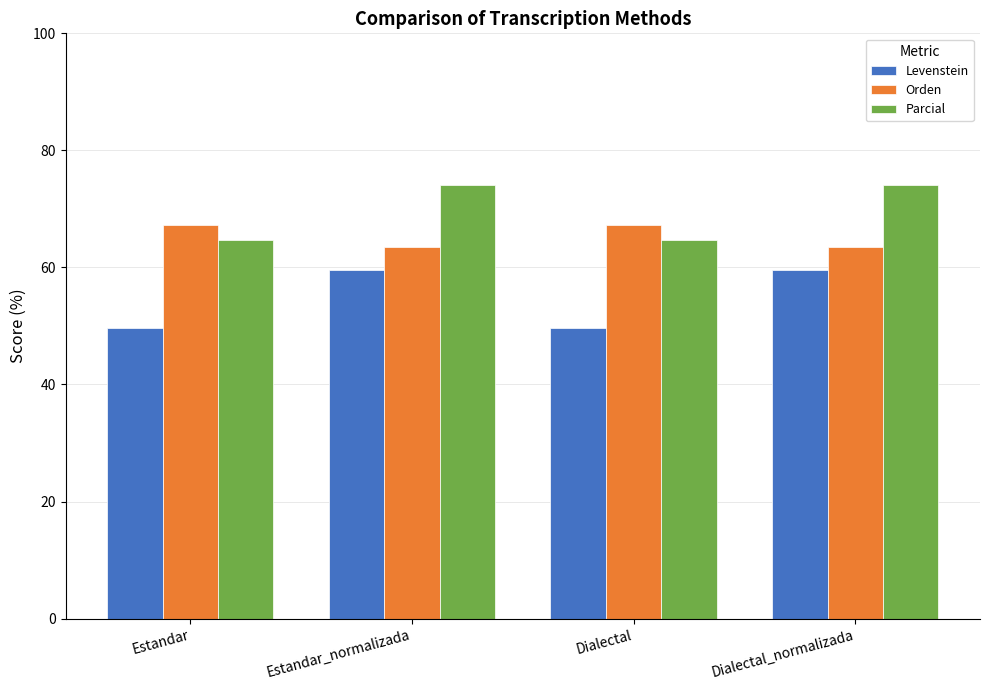

What value does the Levenstein series have at Estandar?

49.7